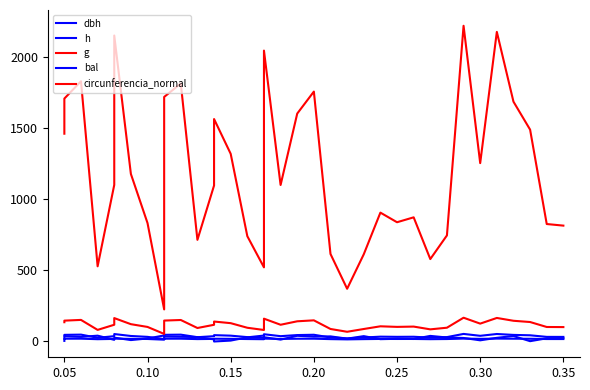

How many lines are shown in the chart?

5